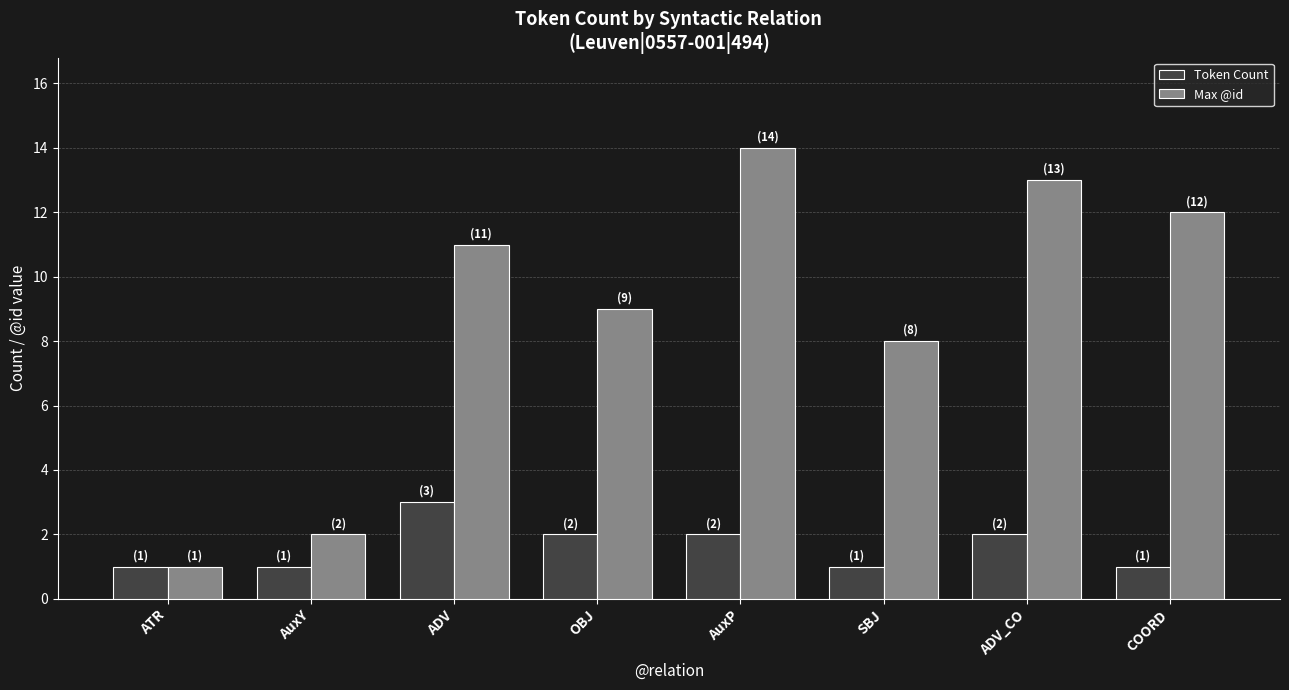

Count the number of data series in this chart.

2